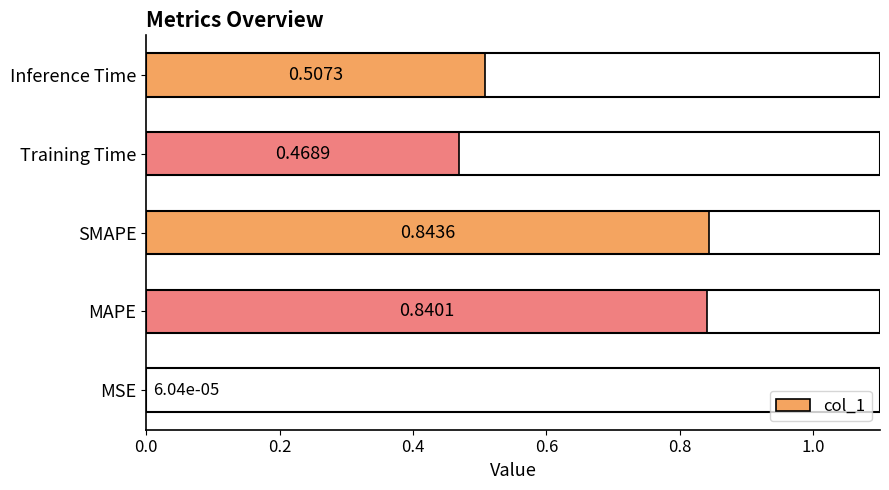

Which label corresponds to the largest value in the chart?

SMAPE